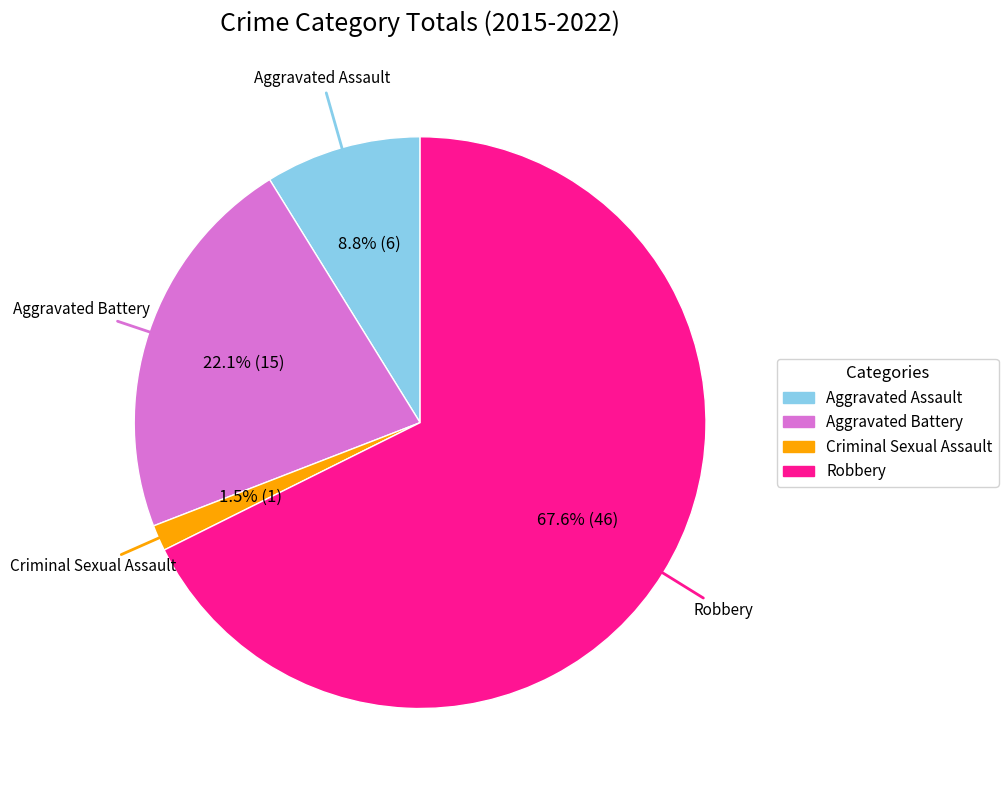

How many slices are in this pie chart?

4